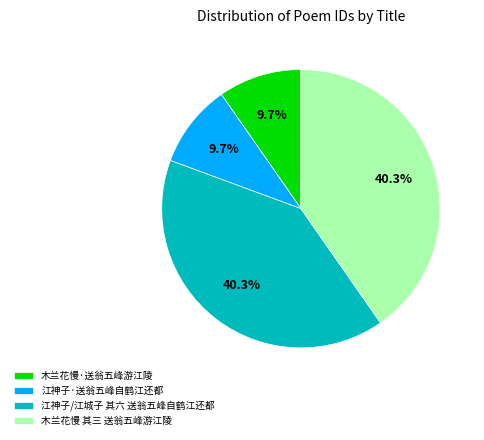

How many segments does this pie chart have?

4